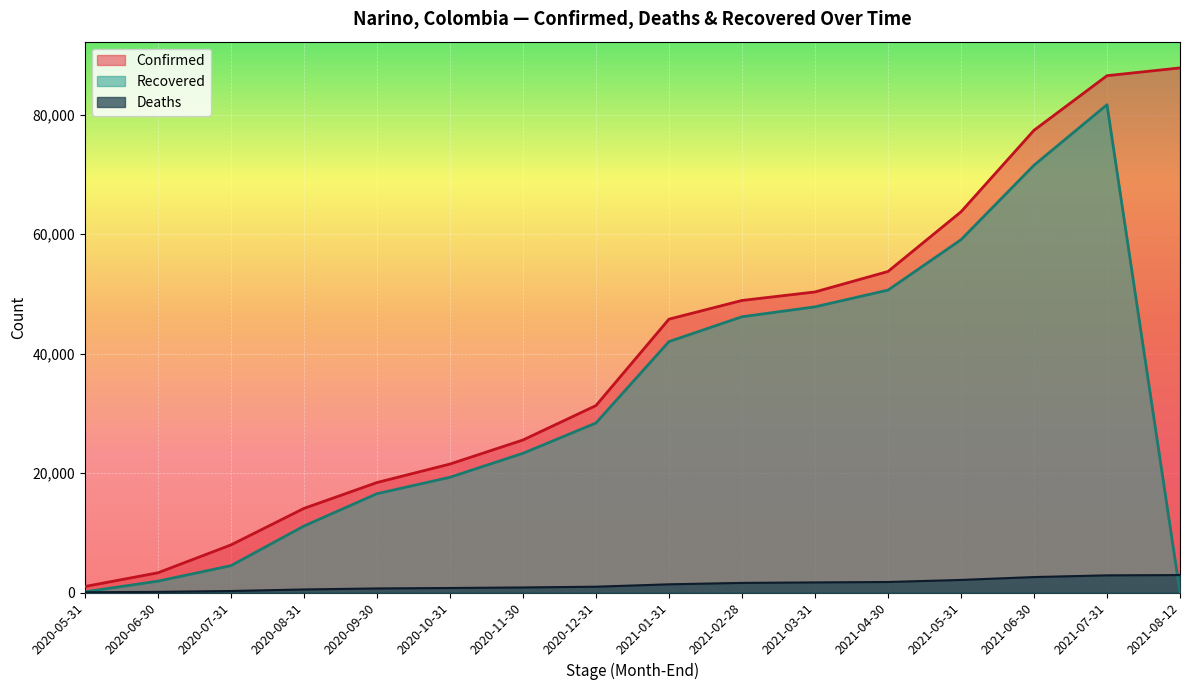

Which category has the highest value in the Confirmed series?

2021-08-12